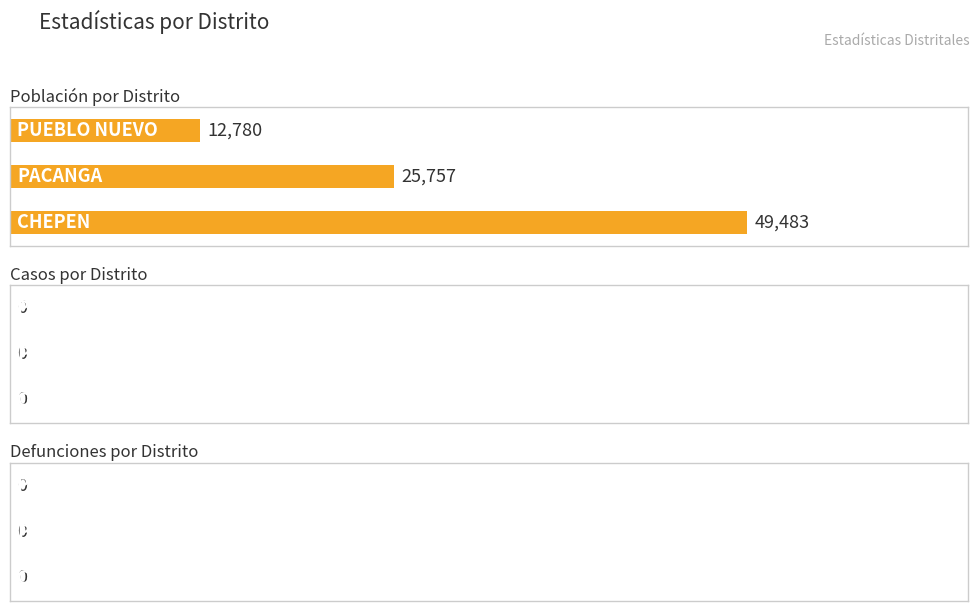

The value of poblacion at PUEBLO NUEVO is 17753. True or false?

False